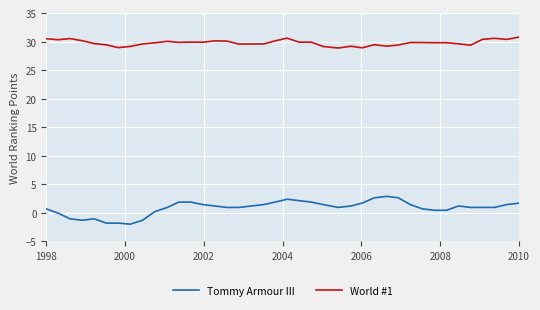

True or false: World #1 and Tommy Armour III cross at least once.

False